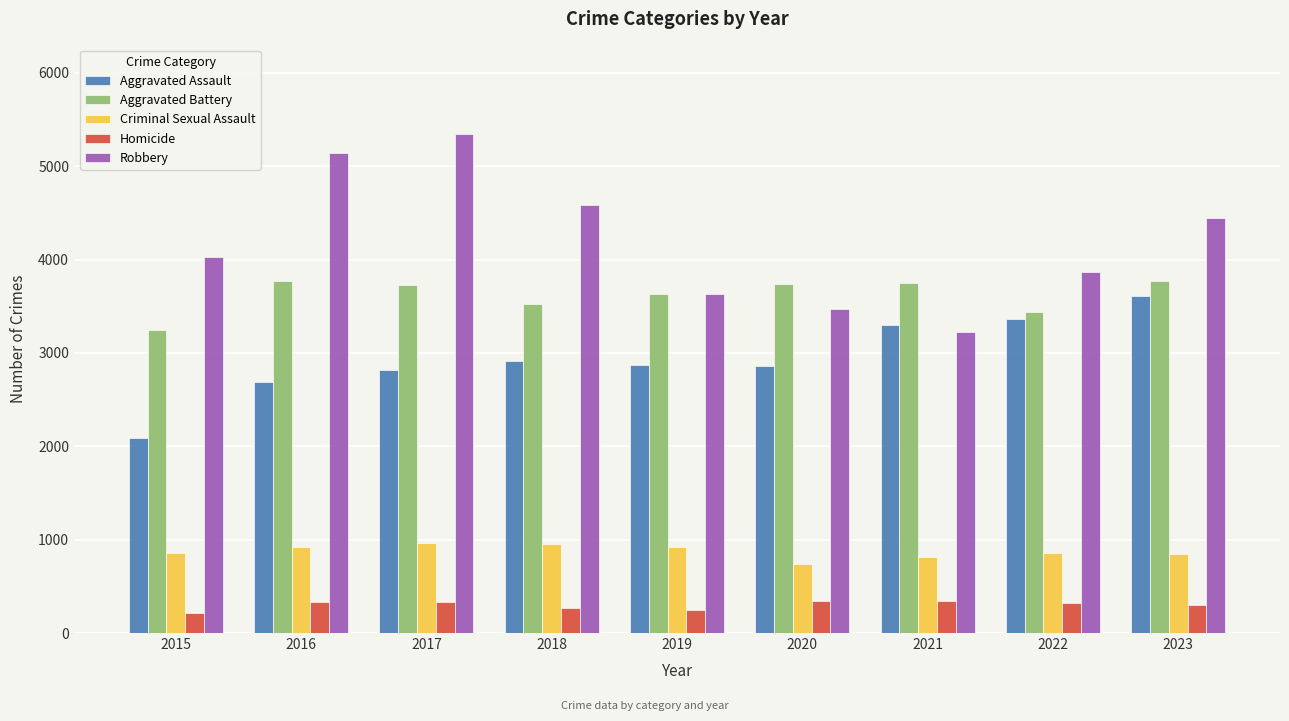

Which category has the lowest value in the Robbery series?

2021